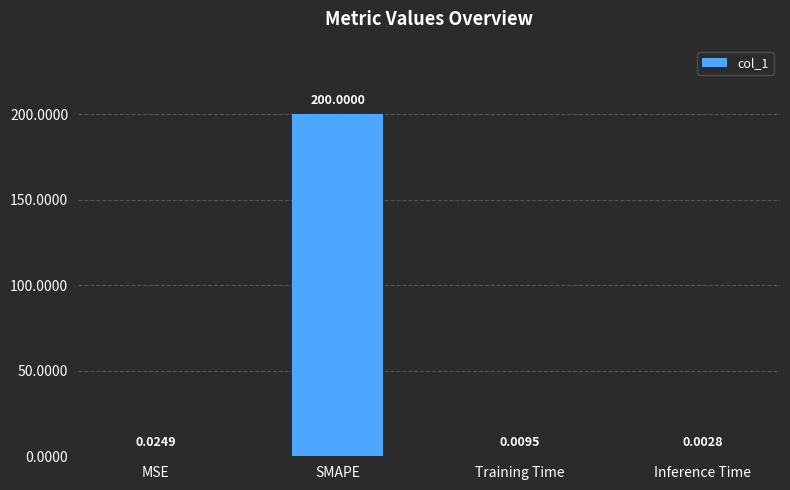

Which label corresponds to the largest value in the chart?

SMAPE